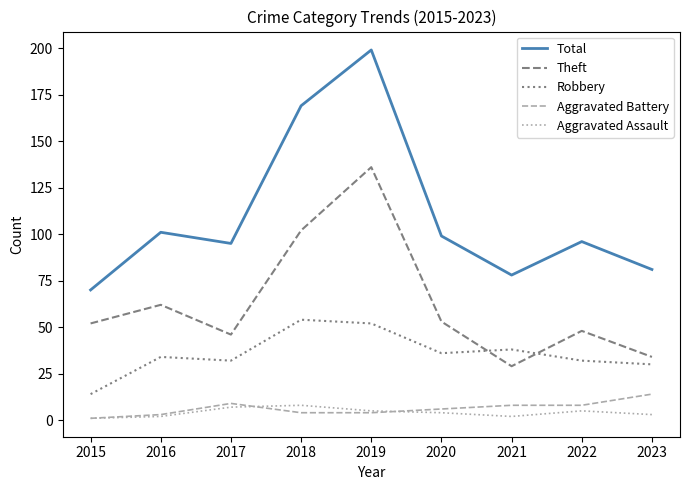

True or false: Robbery has more than 1 interior local peaks.

True